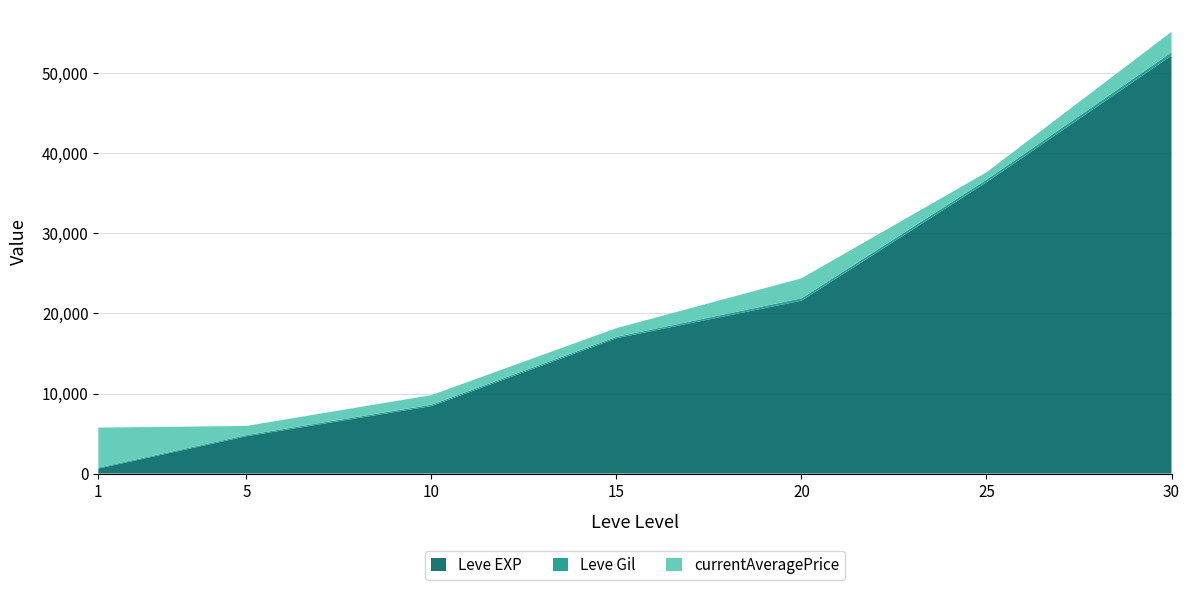

At which category is the sum across all series the highest?

30